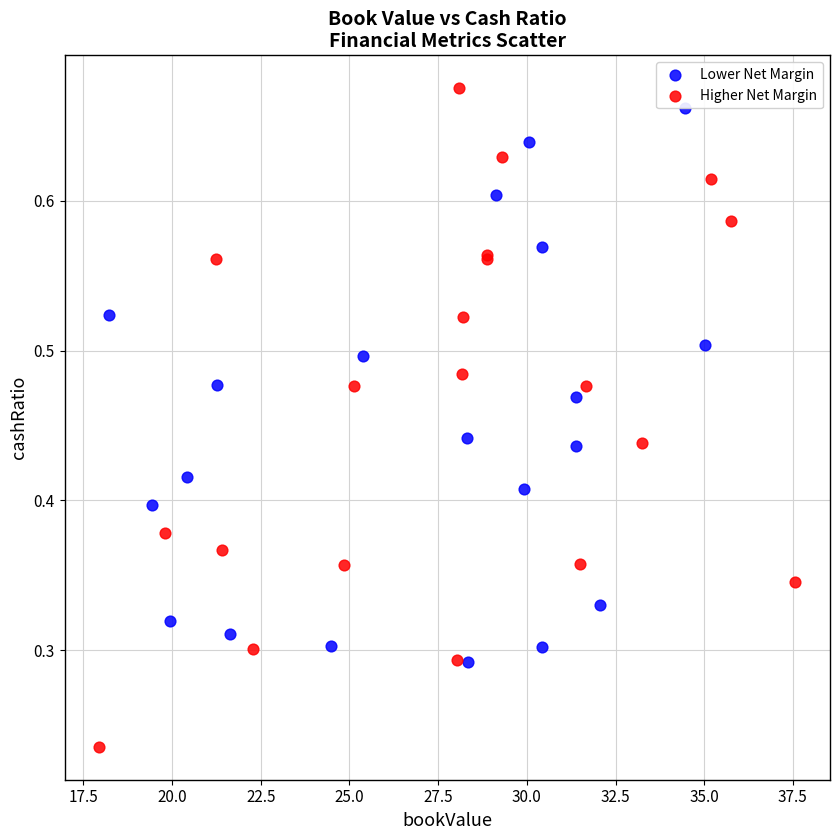

Which series reaches the minimum Y coordinate?

Higher Net Margin